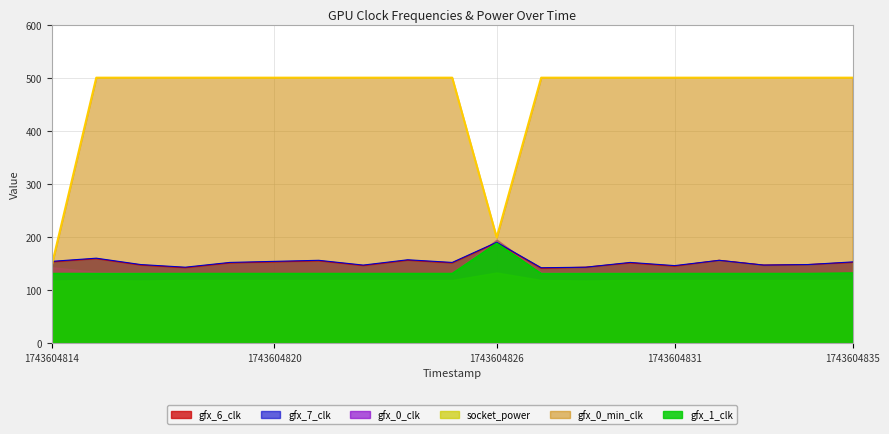

Between 1743604831 and 1743604833, which series saw the biggest shift?

gfx_6_clk